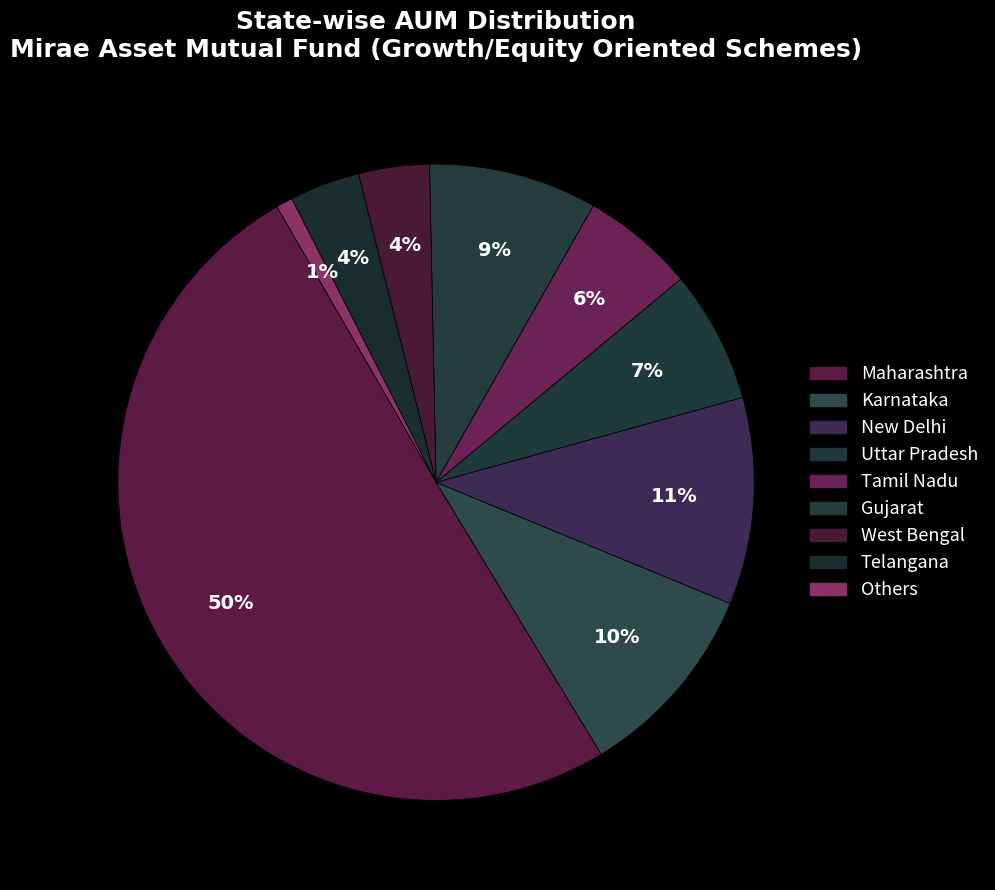

Rank the categories by value from highest to lowest.

Maharashtra, New Delhi, Karnataka, Gujarat, Uttar Pradesh, Tamil Nadu, West Bengal, Telangana, Others